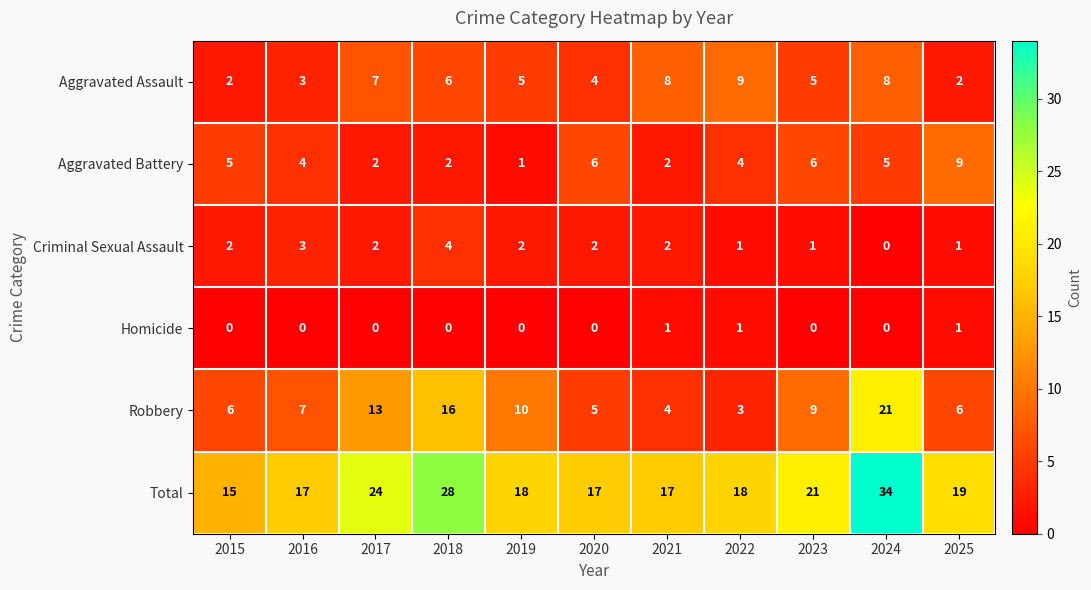

The value of Homicide at 2024 is 0. True or false?

True